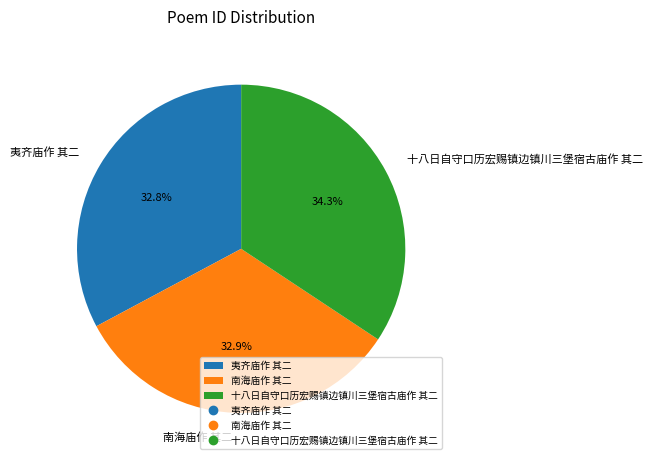

True or false: 南海庙作 其二 accounts for 33% of the total.

True